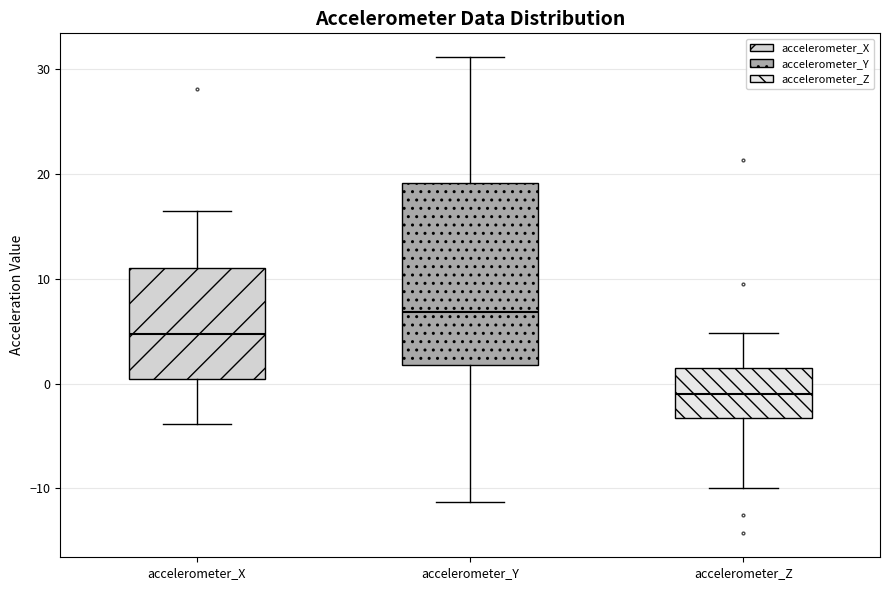

Which box's median line is the highest?

accelerometer_Y